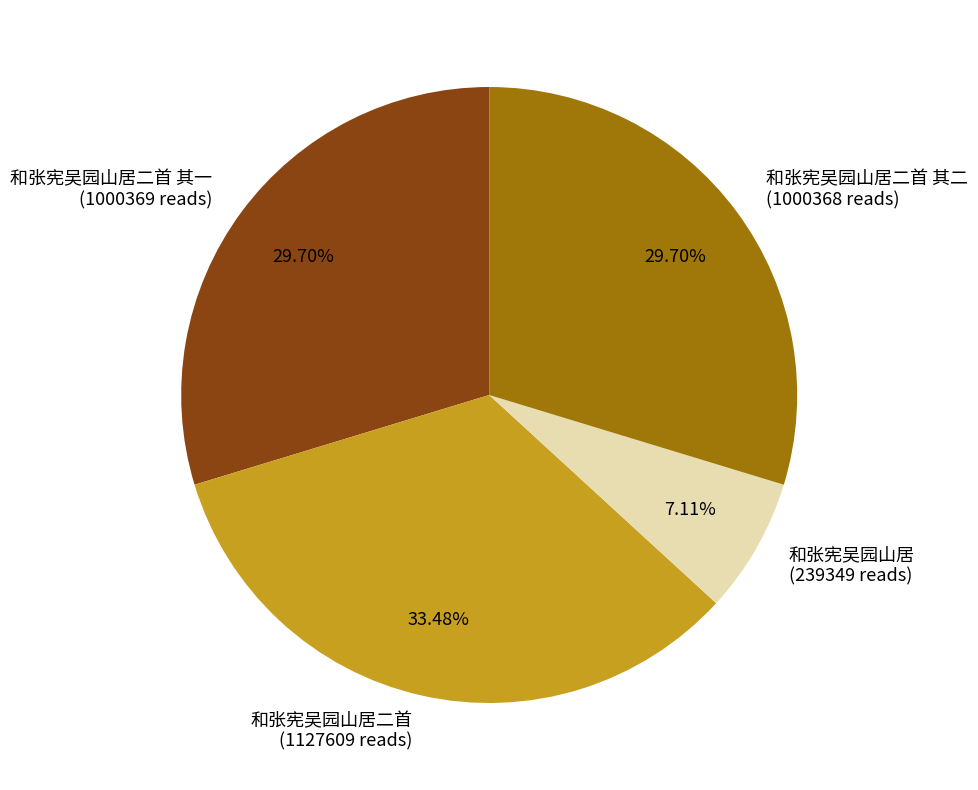

Between 和张宪吴园山居 (239349 reads) and 和张宪吴园山居二首 其二 (1000368 reads), which is larger?

和张宪吴园山居二首 其二 (1000368 reads)